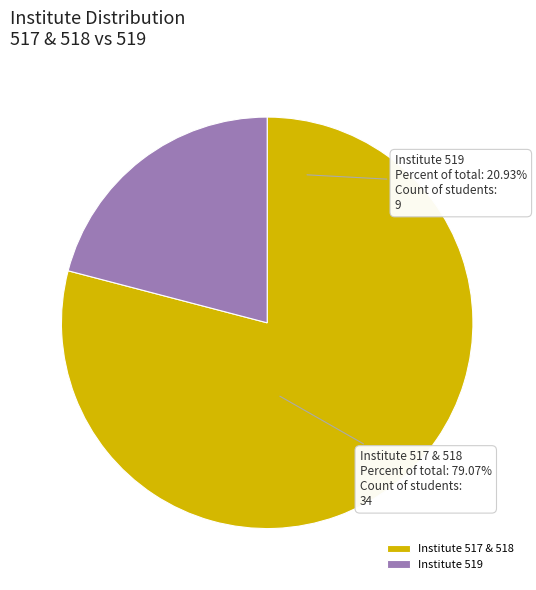

To the nearest percent, what is the average slice percentage?

50%